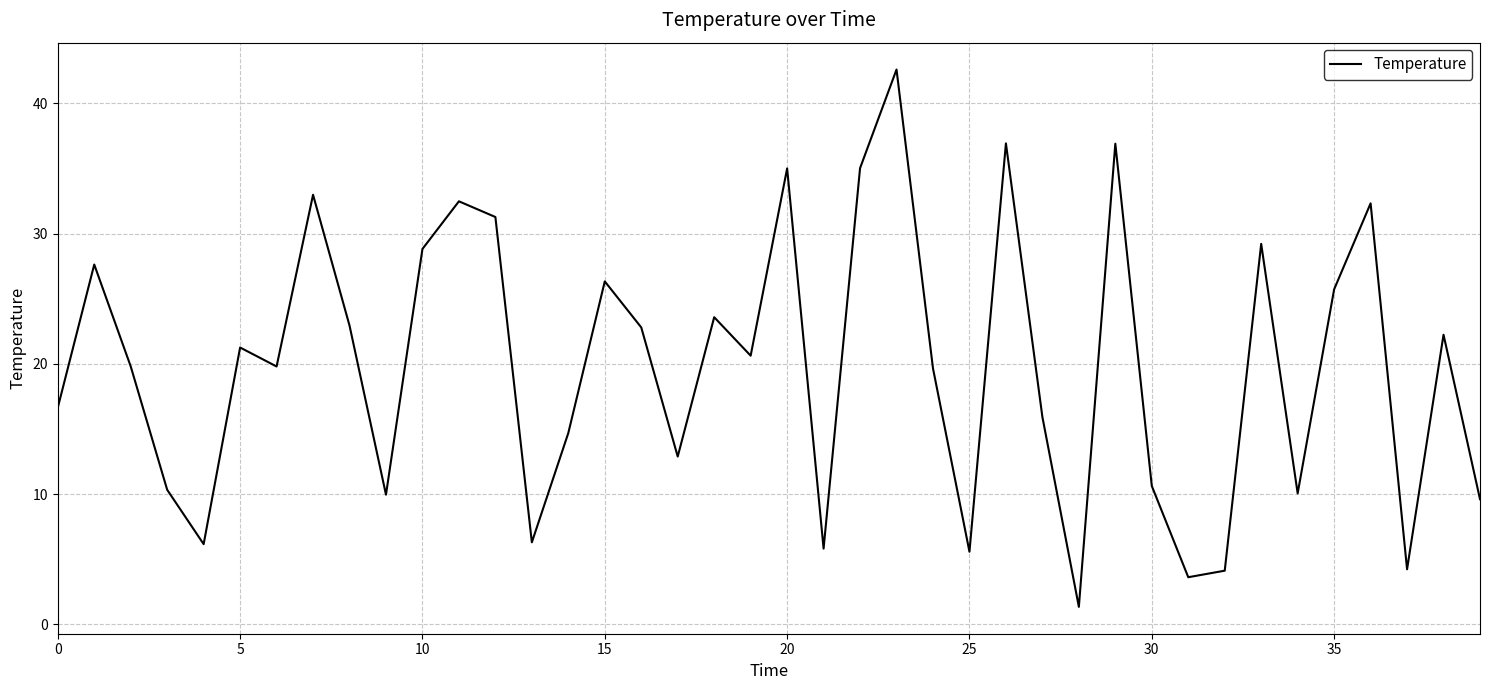

What is the smallest value displayed?

1.3